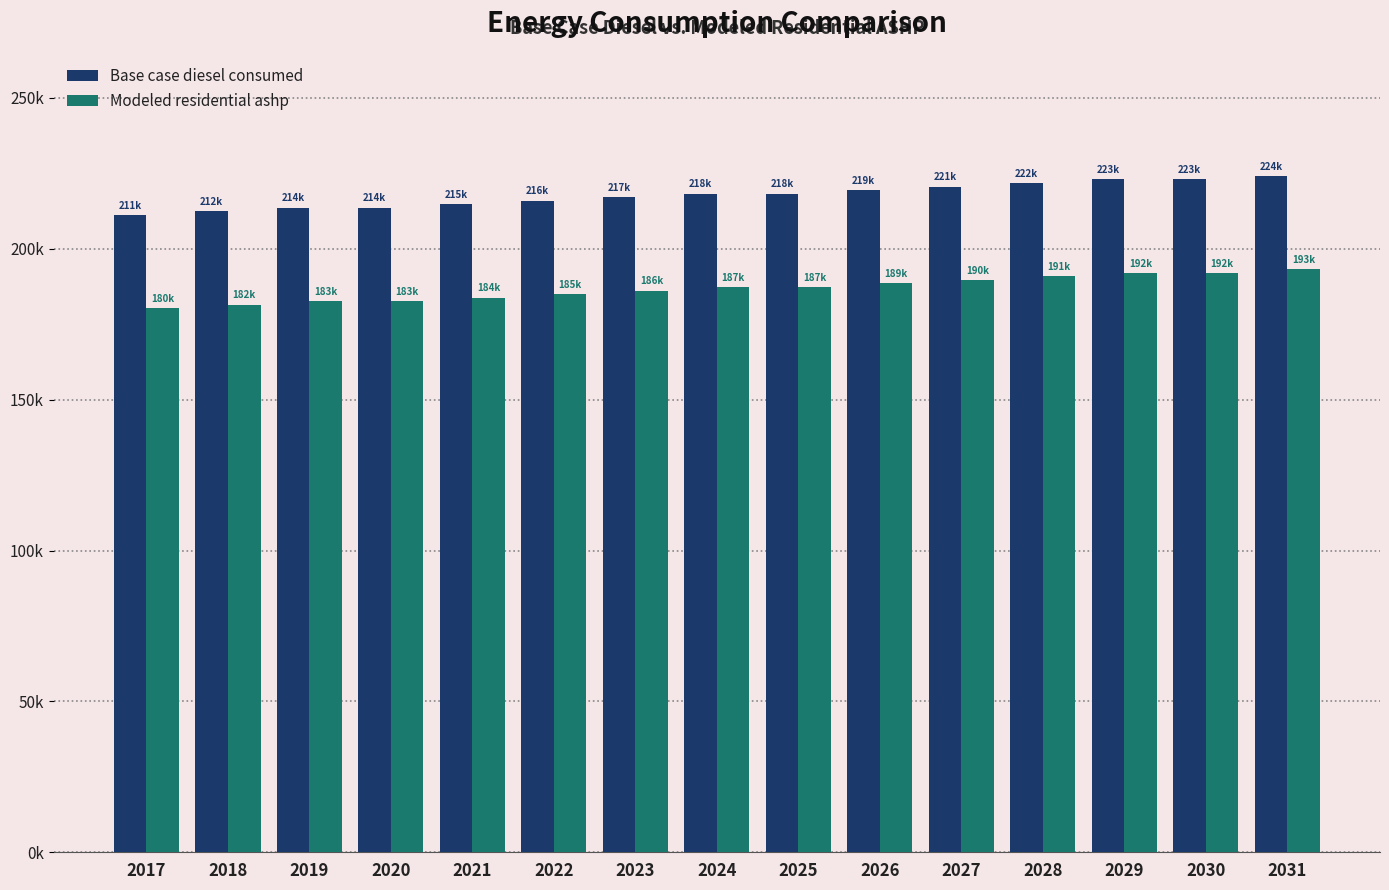

At which category does the chart reach its minimum across all series?

2017